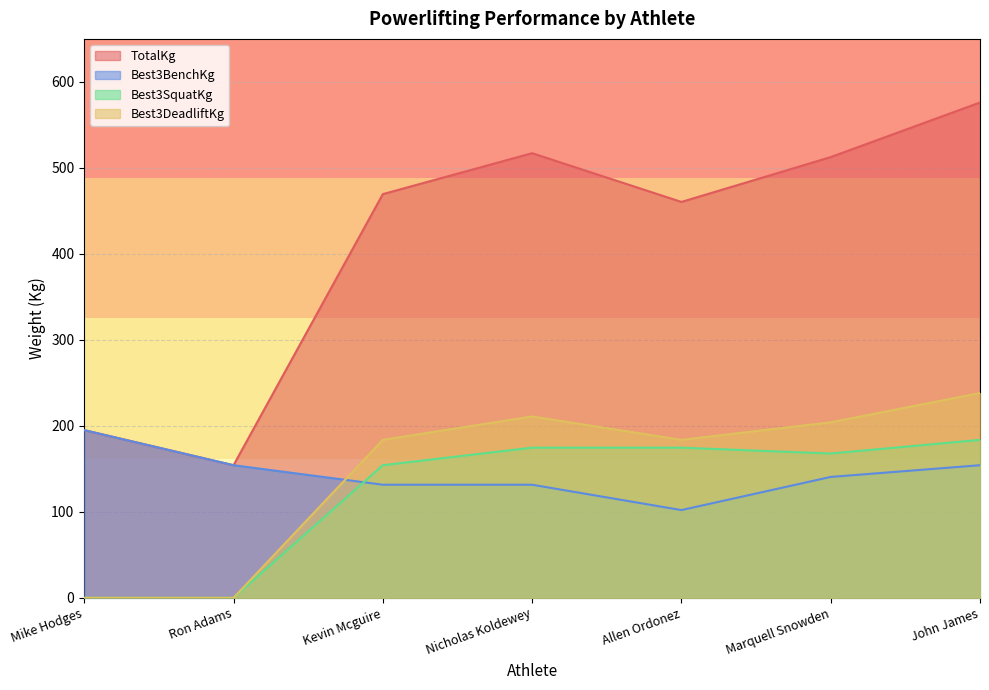

True or false: TotalKg and Best3BenchKg cross at least once.

False